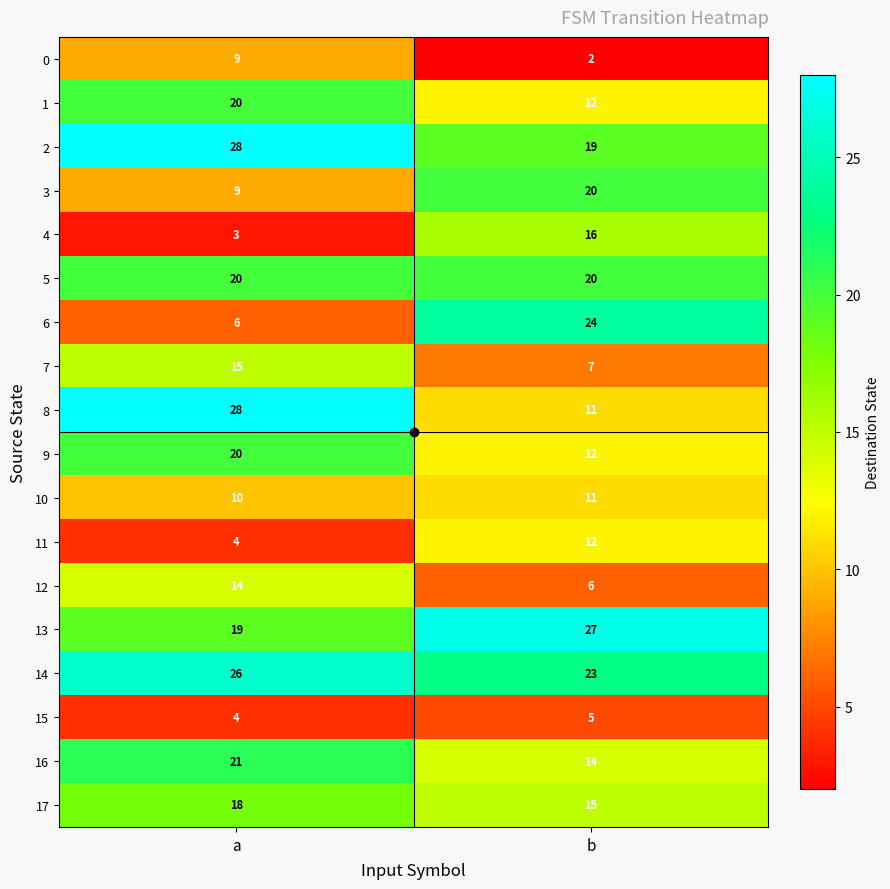

The value of 14 at a is 26. True or false?

True